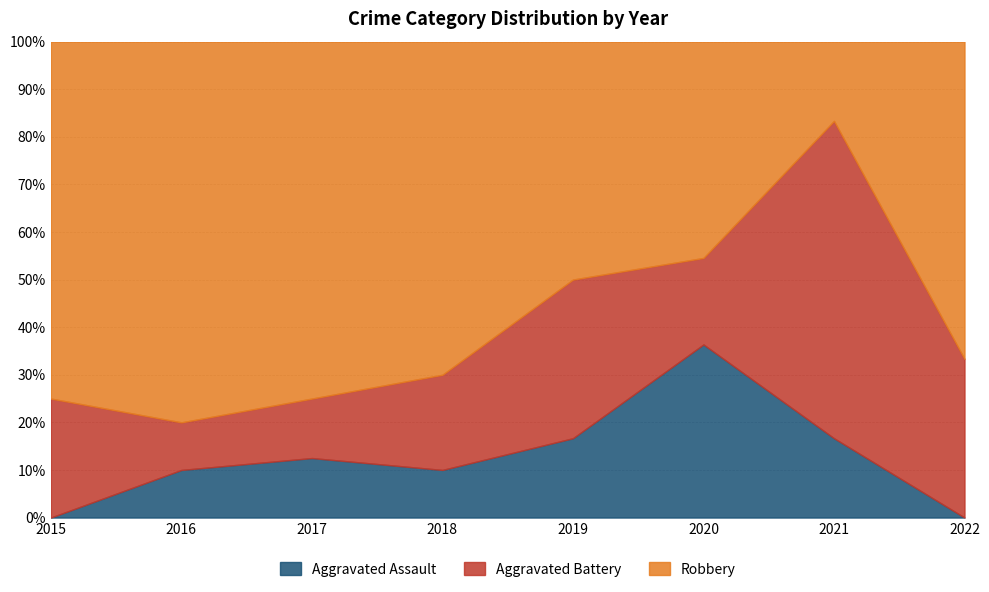

What is the total value across all series at 2022?

100.0